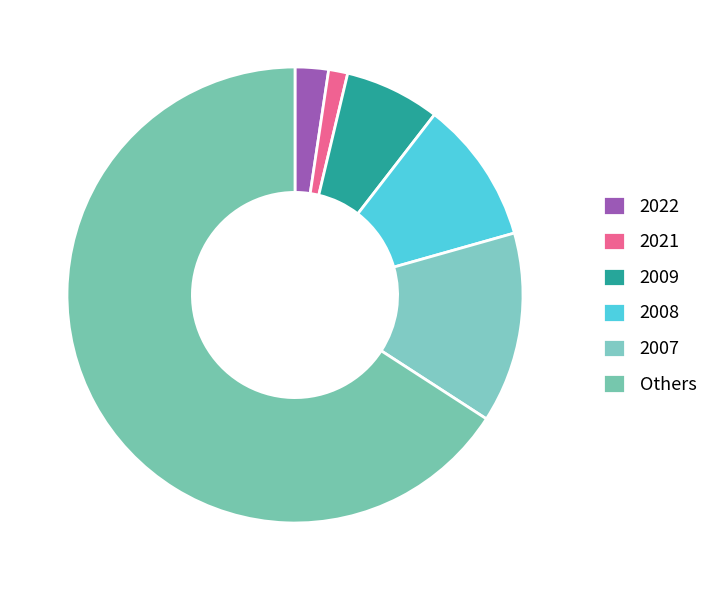

How many segments does this pie chart have?

6